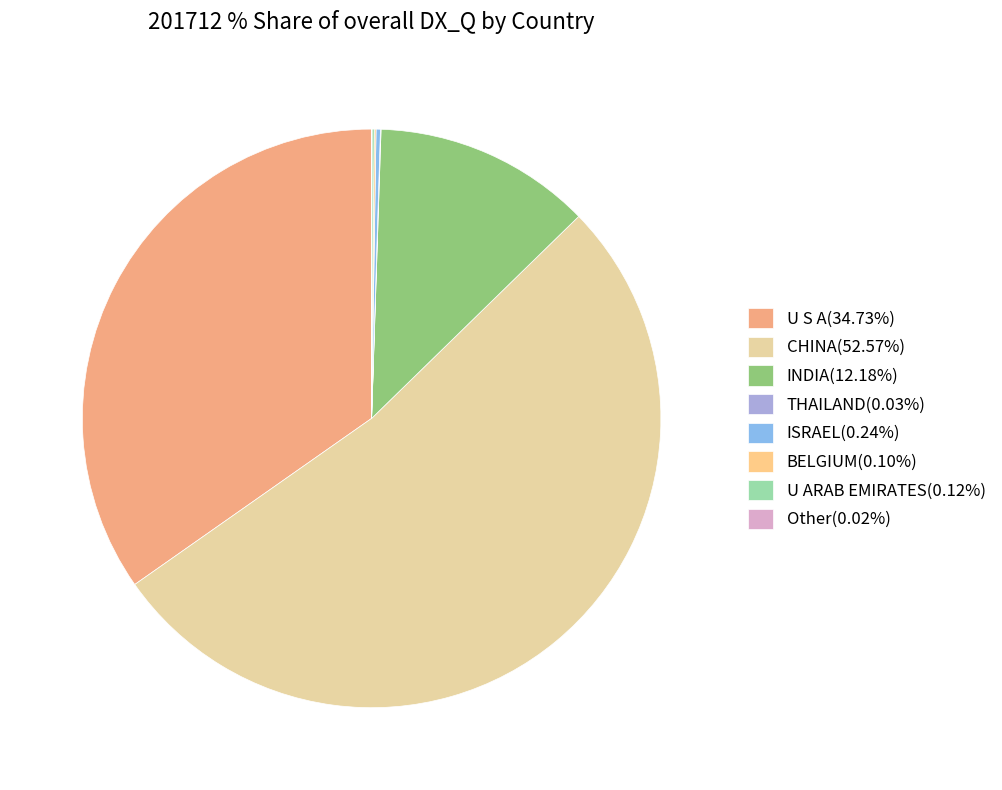

Does THAILAND represent more than half of the total?

No